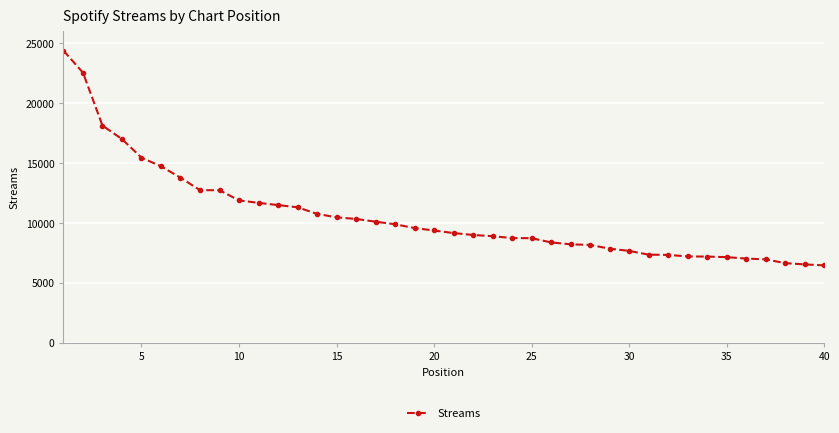

What is the maximum value shown in the chart?

24399